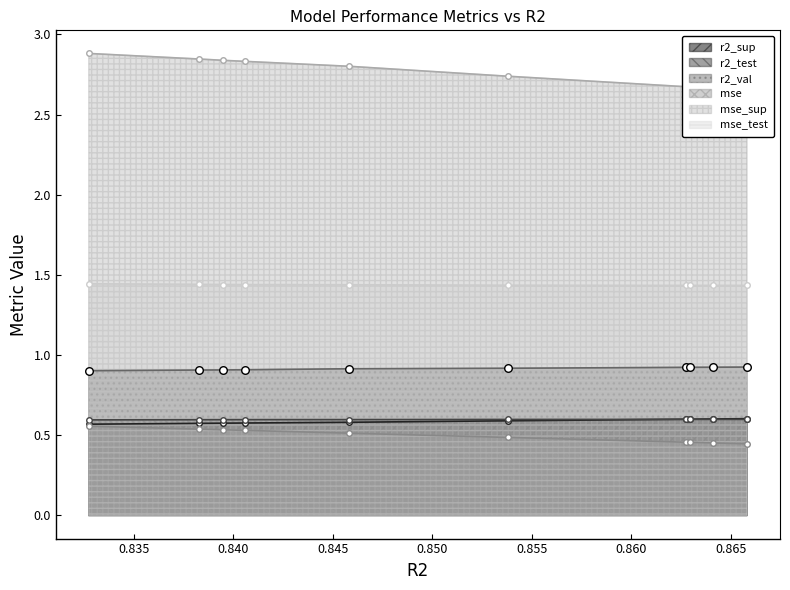

Which series has the largest total across all categories?

mse_sup